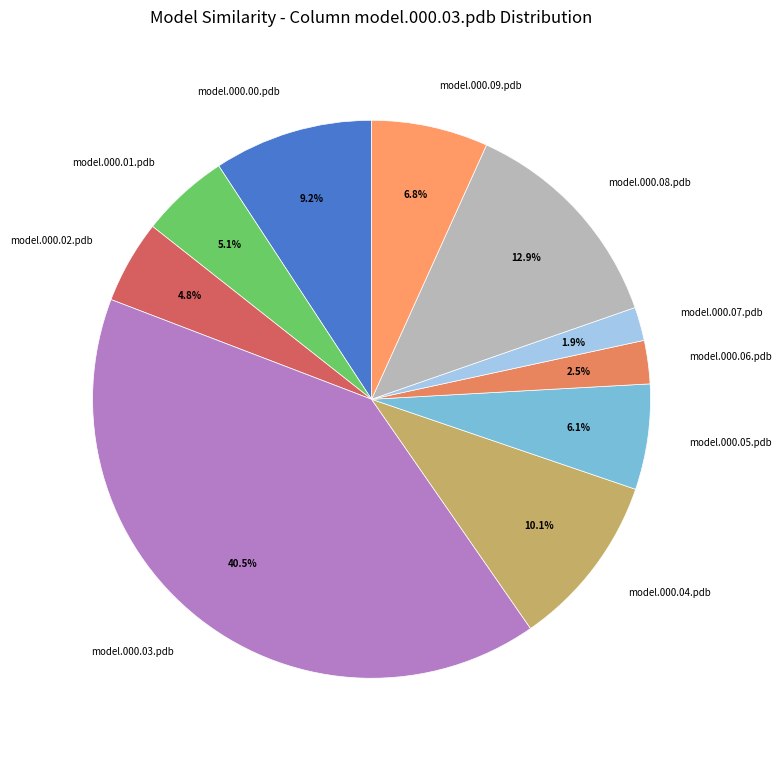

What is the largest slice in the pie chart?

model.000.03.pdb